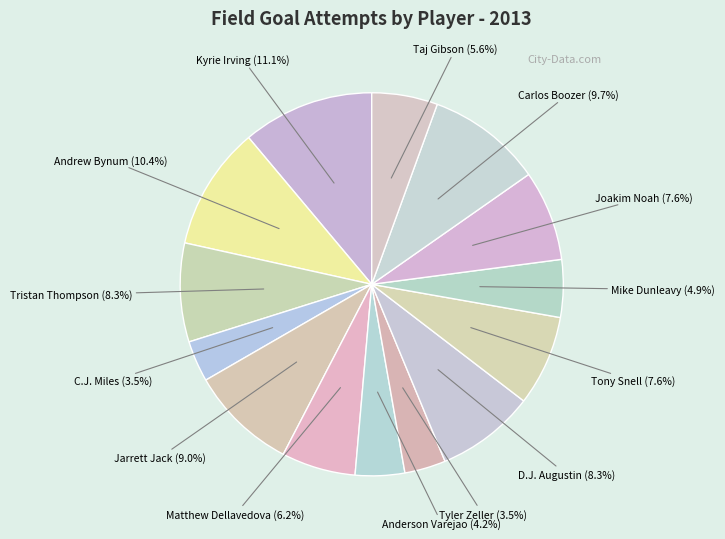

How much of the chart is everything except Taj Gibson?

94.4%